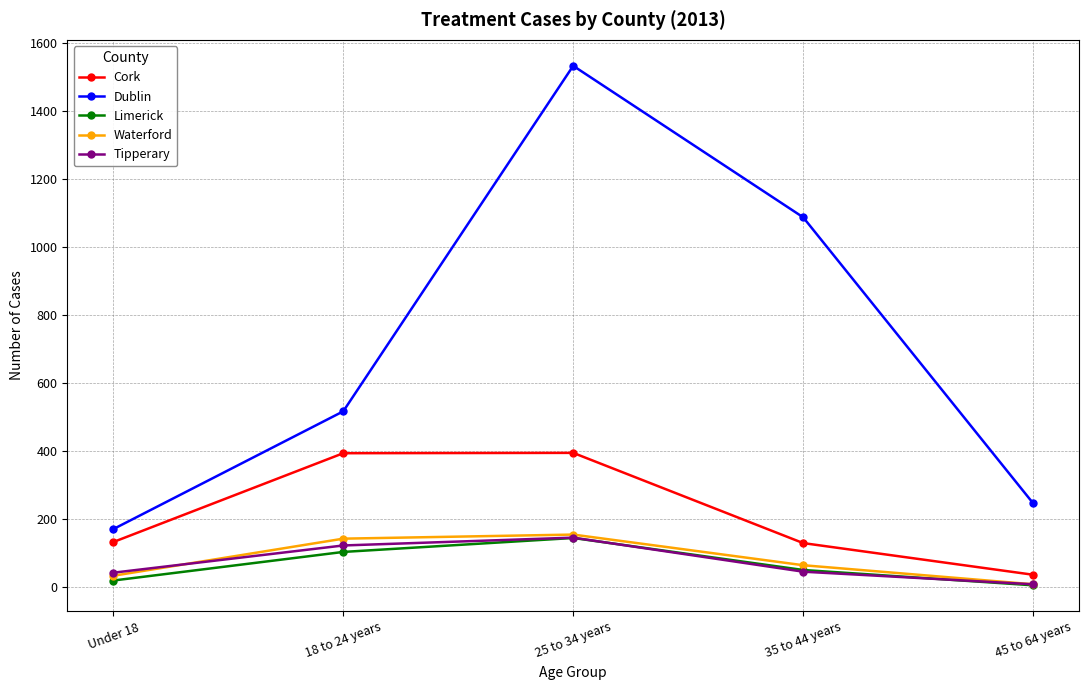

Is it true that Dublin equals 224 at Under 18?

False